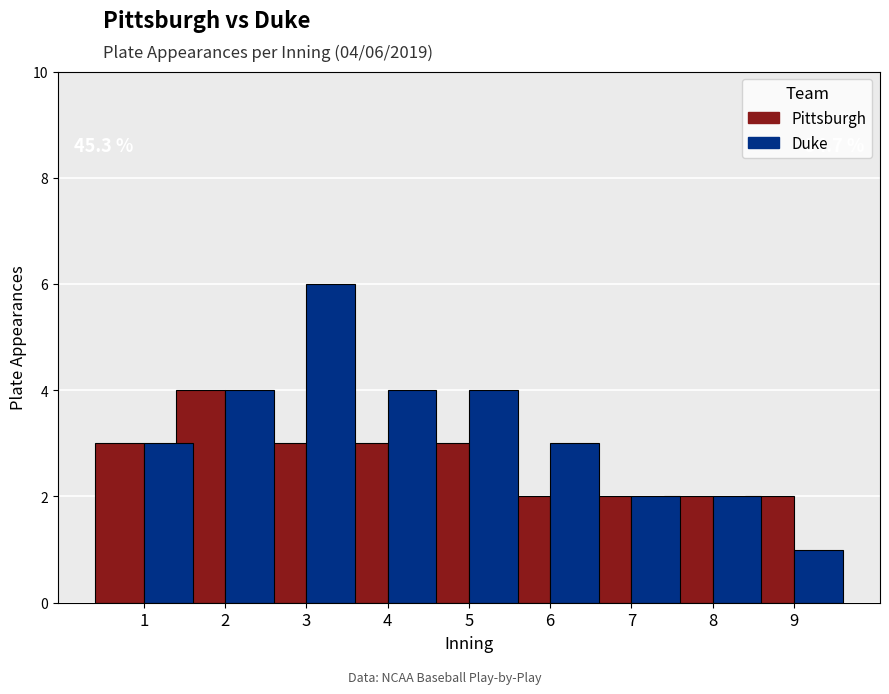

Reading right to left, what are all the values shown in this chart?

Pittsburgh: 2	2	2	2	3	3	3	4	3
Duke: 1	2	2	3	4	4	6	4	3